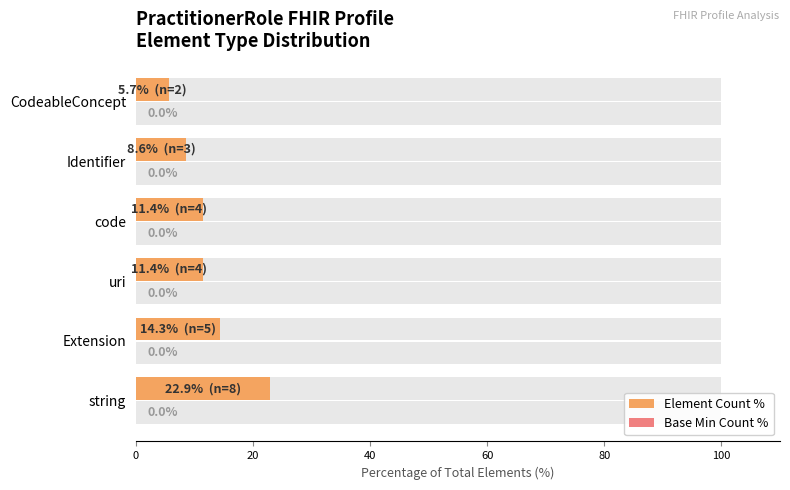

Is the value of Element Count % at 20 greater than the value of Base Min Count % at 80?

Yes